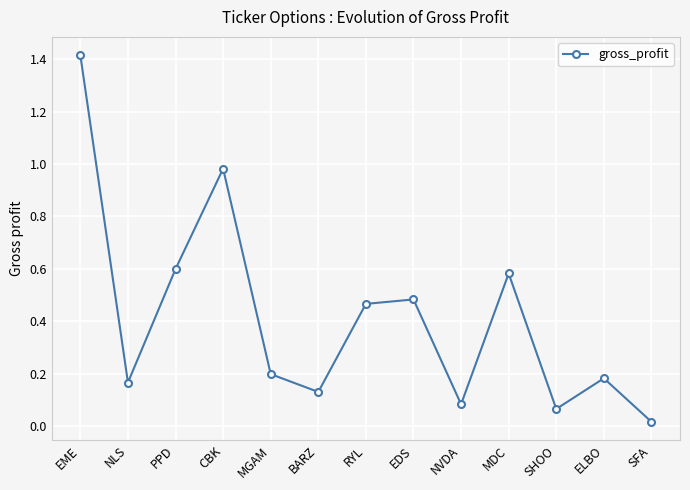

The chart shows a value of 0.2 at BARZ. True or false?

False